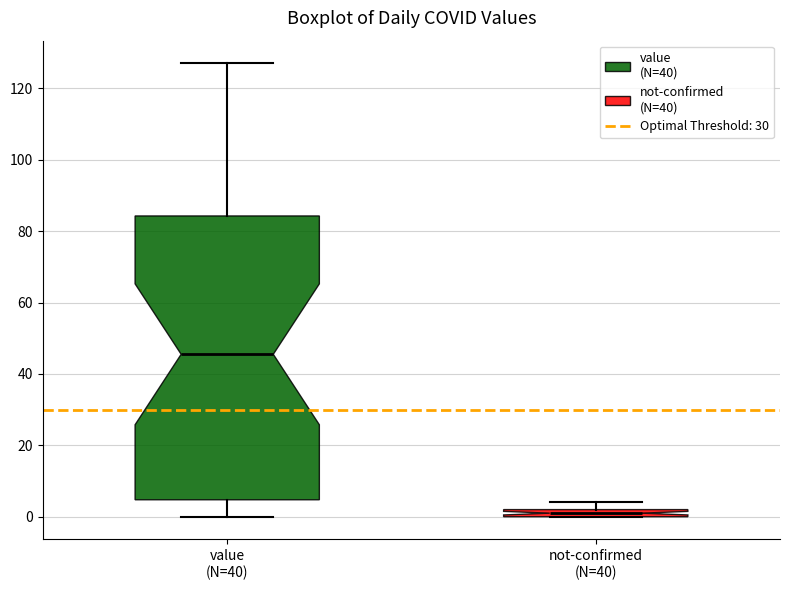

Which box is the tallest, from its lower edge to its upper edge?

value (N=40)